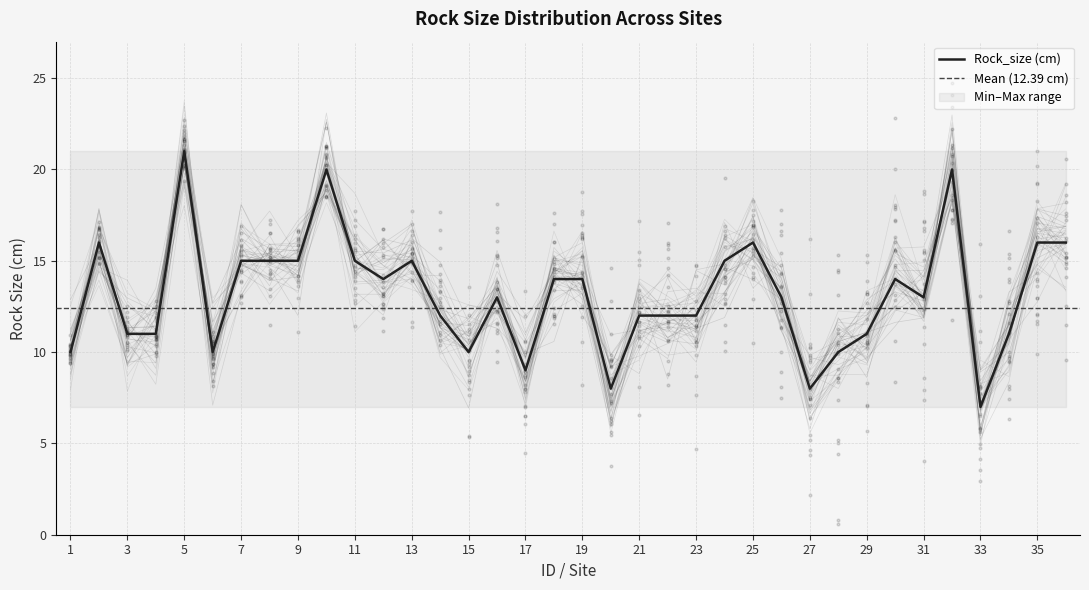

Approximately how many times larger is the value at 36 compared to 33?

2.3